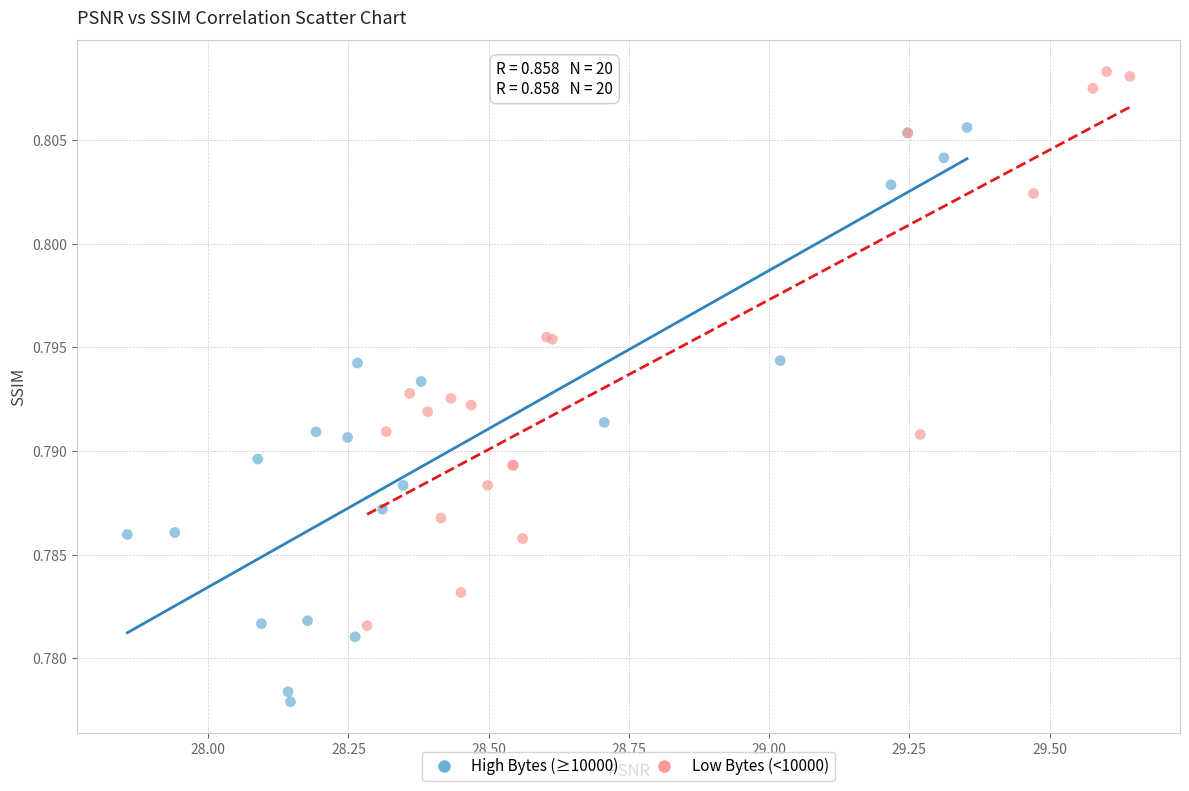

Which series contains the highest Y value?

Low Bytes (<10000)